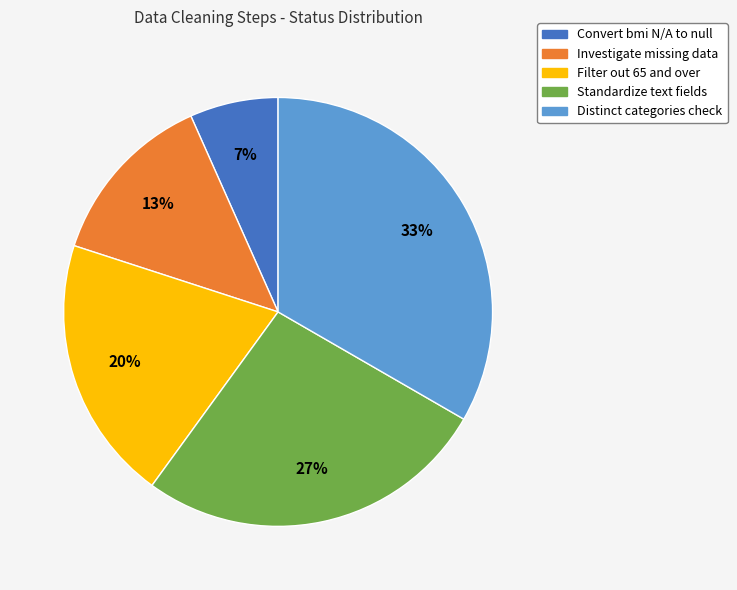

To the nearest percent, what portion does Convert bmi N/A to null represent?

7%